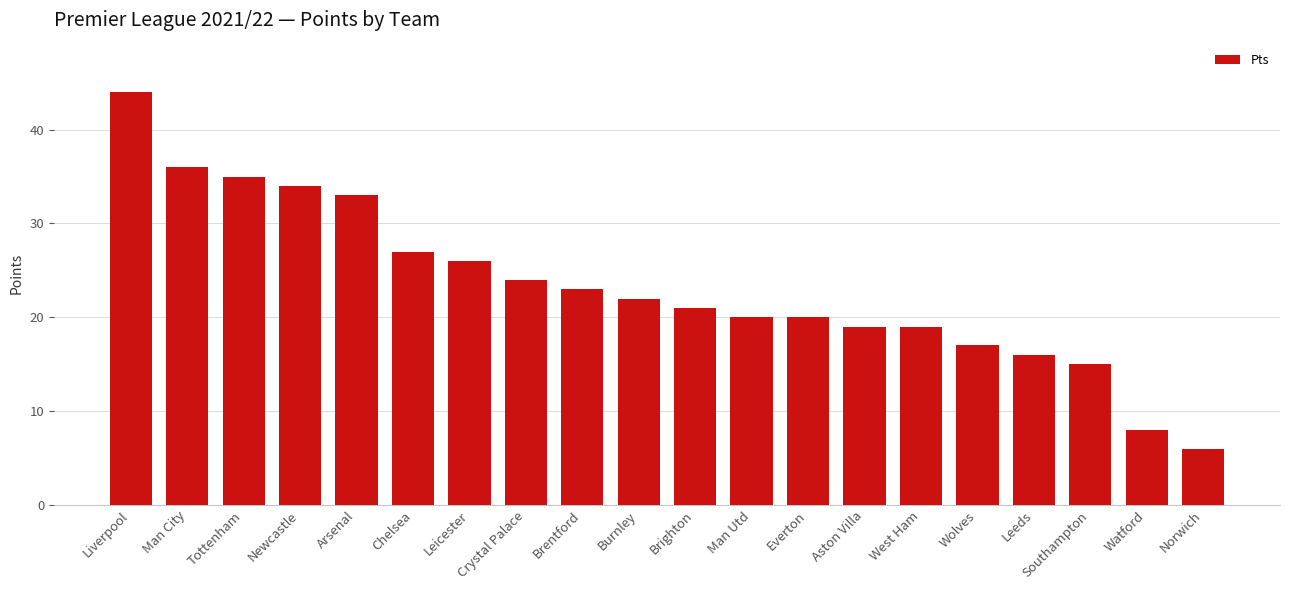

Which label corresponds to the largest value in the chart?

Liverpool